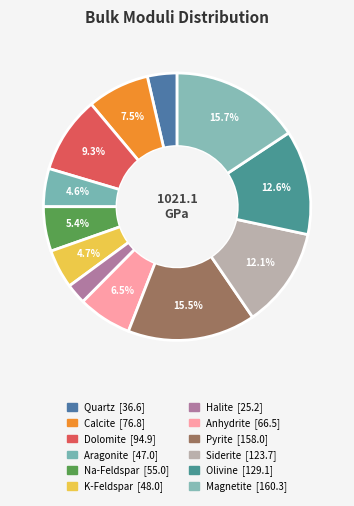

What is the smallest slice in the pie chart?

Halite